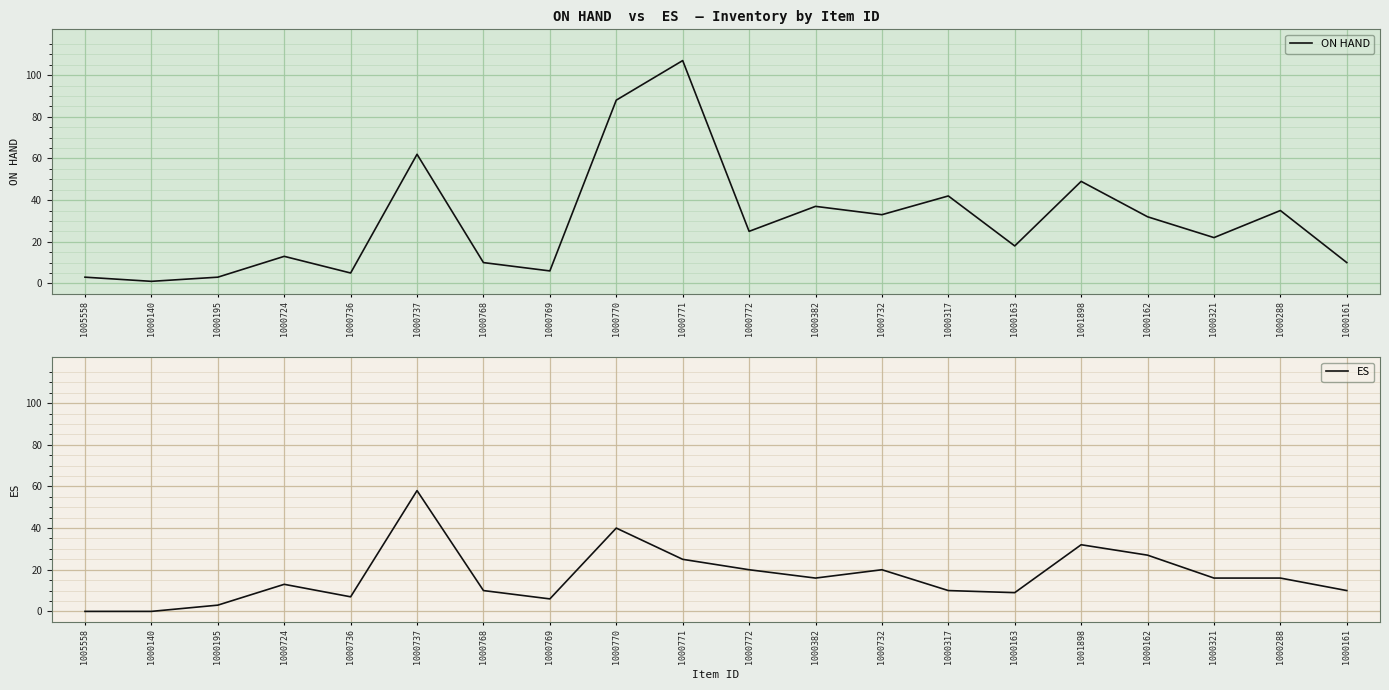

How many interior local peaks does the ON HAND series have?

7